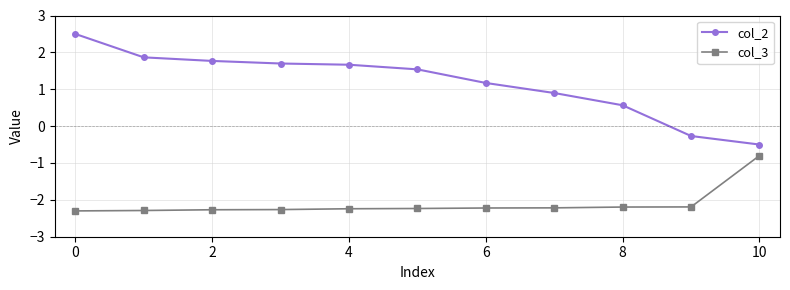

What is the smallest value displayed?

-2.3